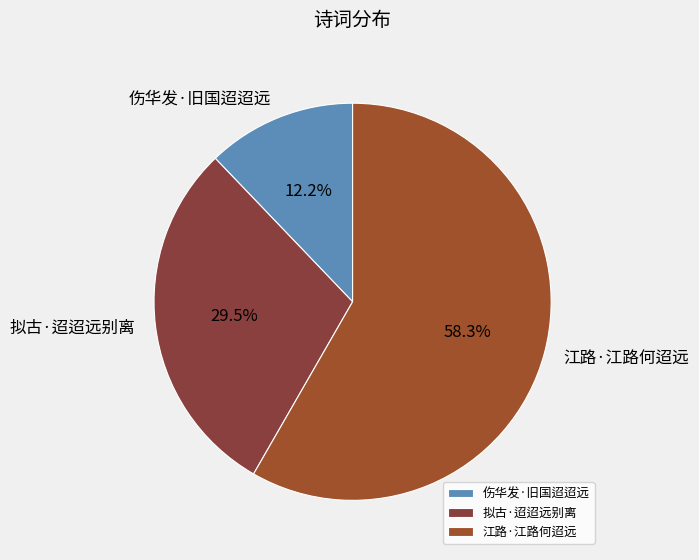

What is the total percentage of 伤华发·旧国迢迢远 and 拟古·迢迢远别离?

41.7%